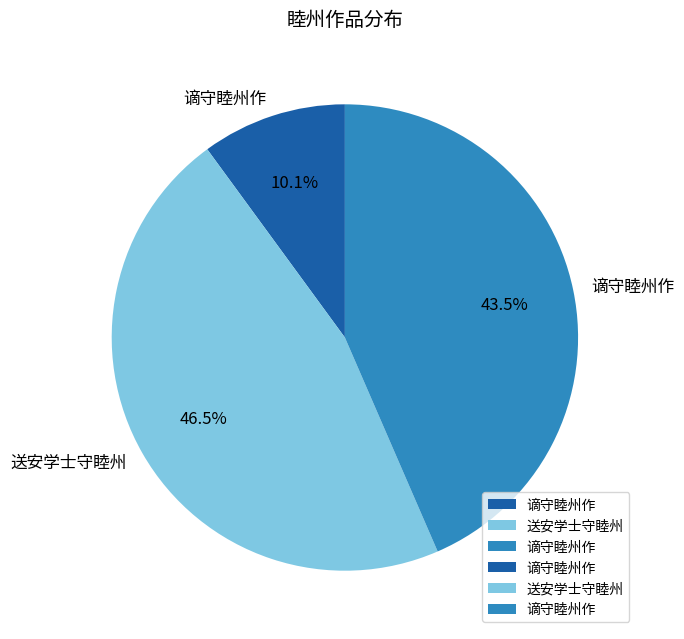

To the nearest percent, what is the average slice percentage?

33%